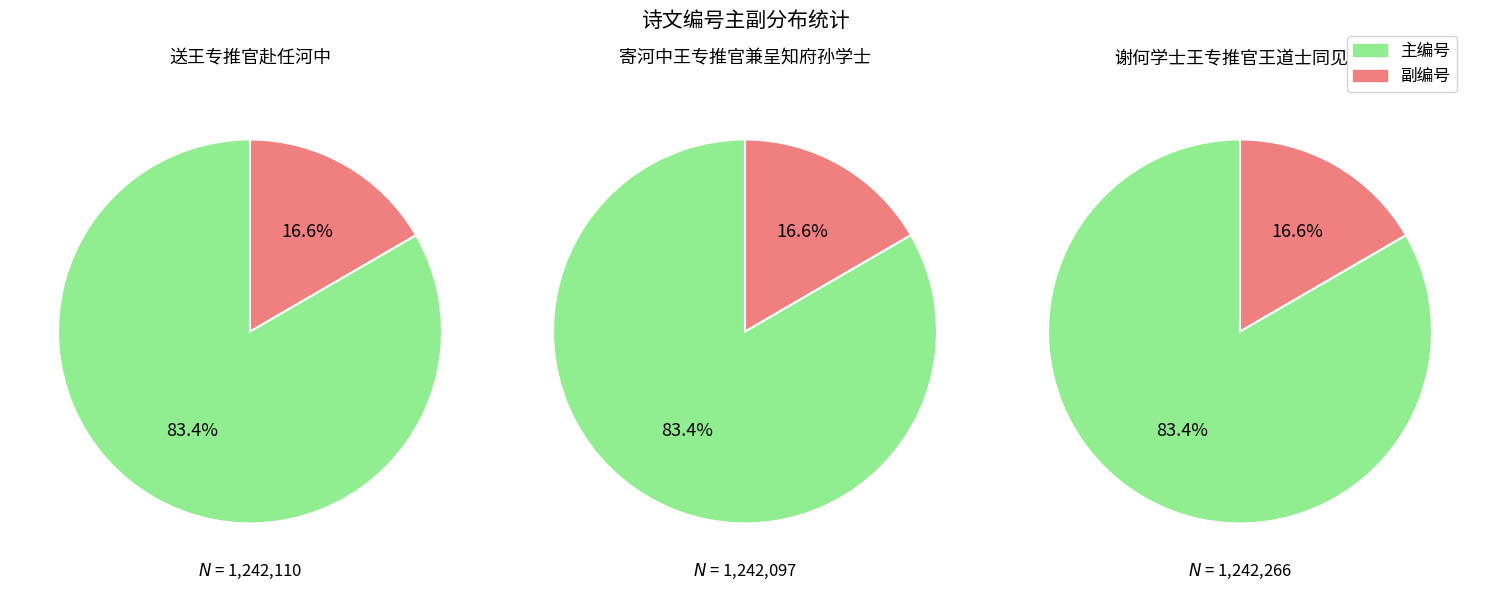

The 送王专推官赴任河中 slice represents 83% of the pie. True or false?

True